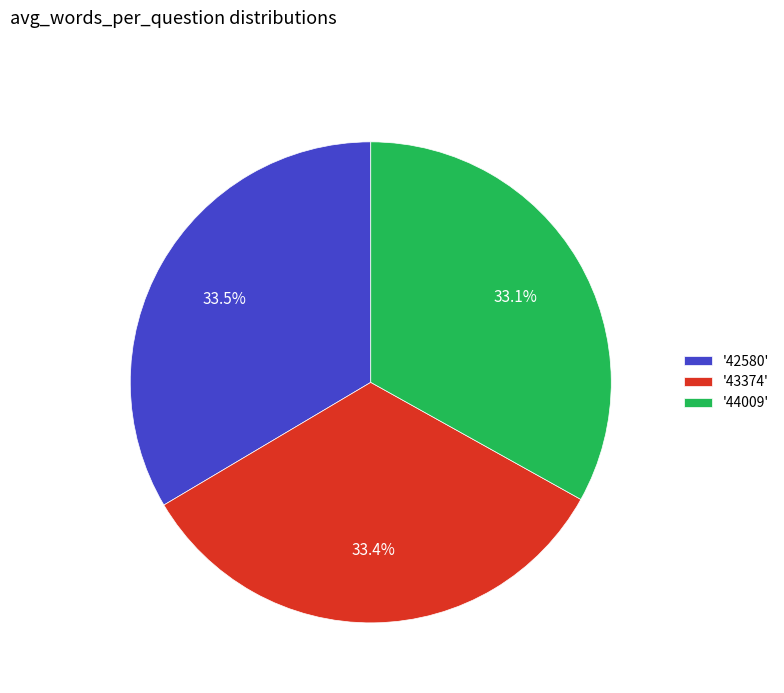

Does '42580' account for over 50% of the chart?

No